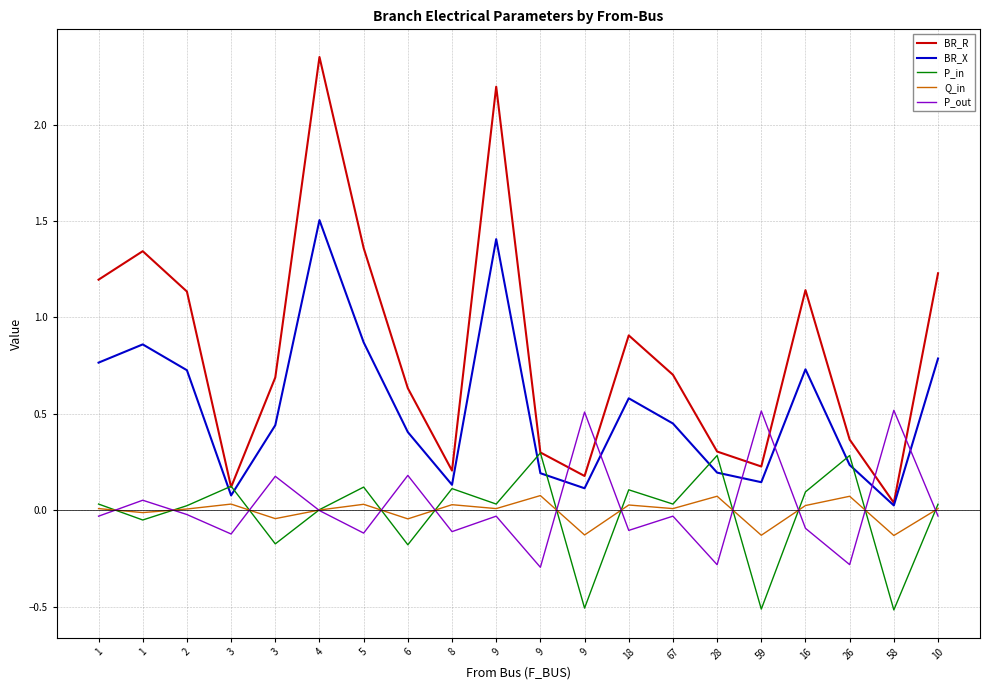

At which label is BR_R closest to 1?

18